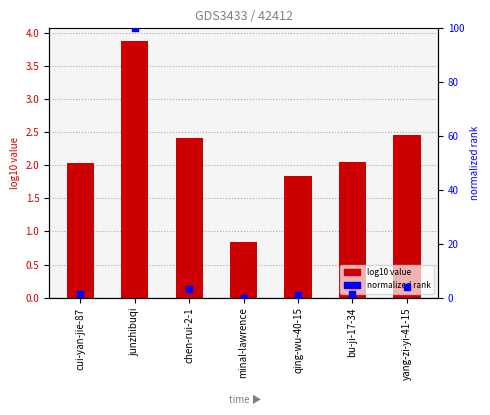

Is the value of normalized rank at qing-wu-40-15 greater than the value of log10 value at yang-zi-yi-41-15?

No